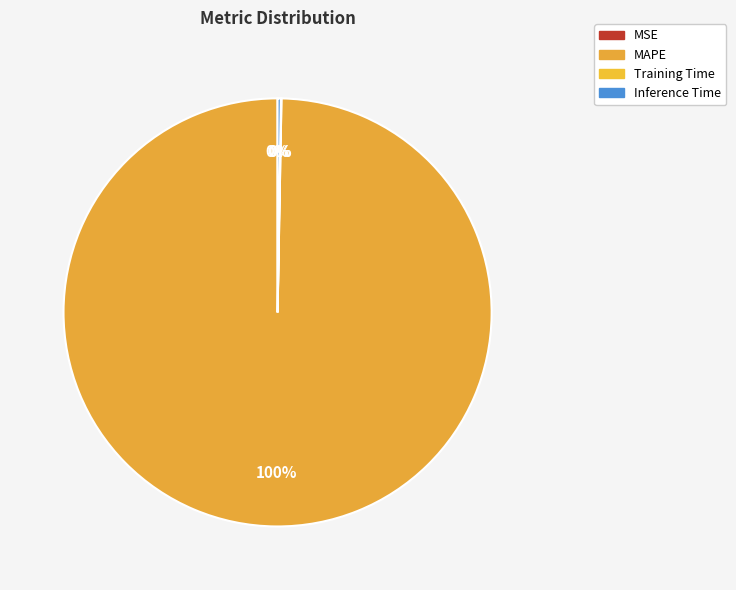

To the nearest percent, what is the difference between the MAPE and Training Time slice percentages?

100%